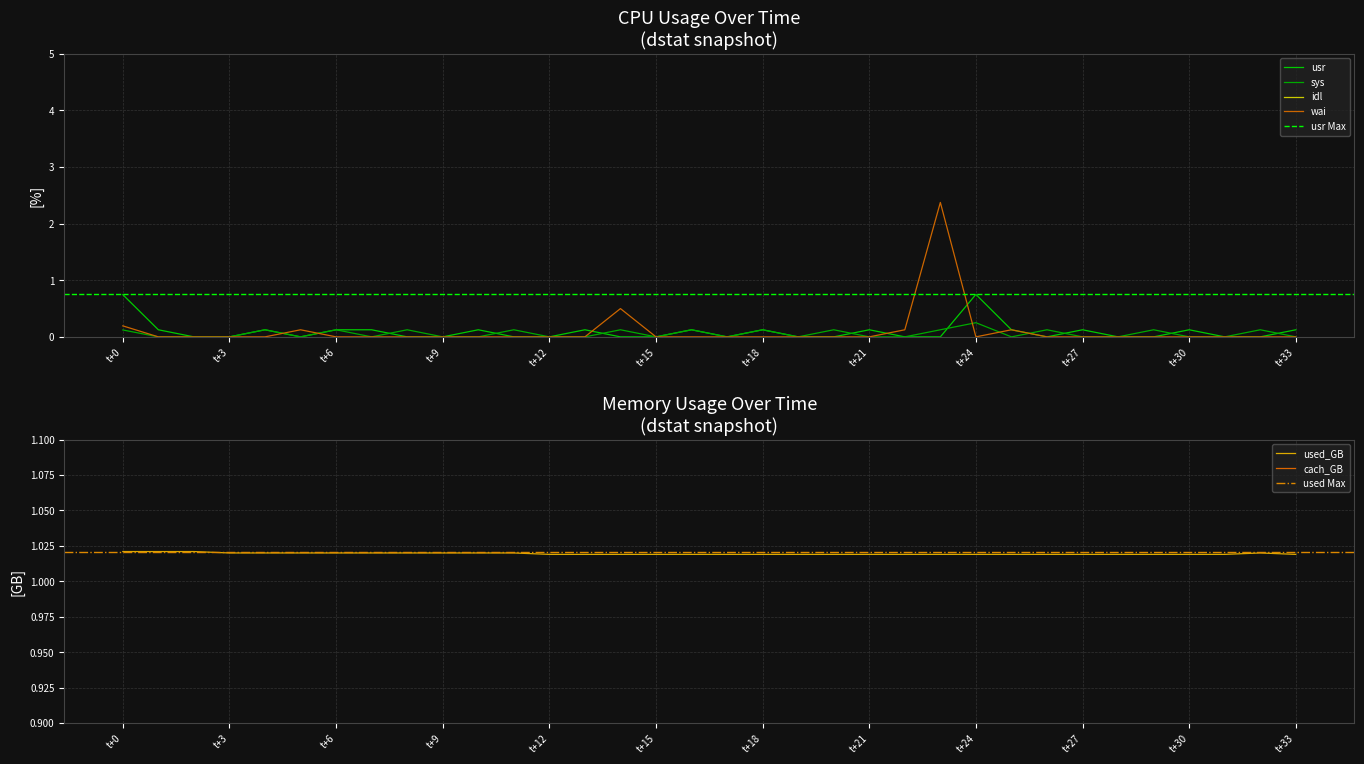

Which series changed the most between t+6 and t+33?

sys